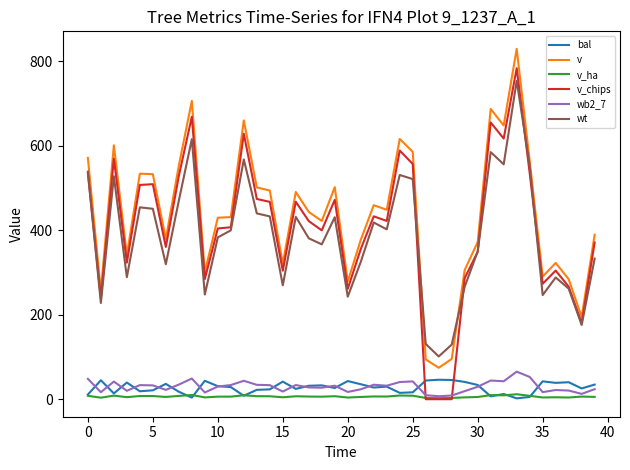

What is the greatest value displayed?

829.2